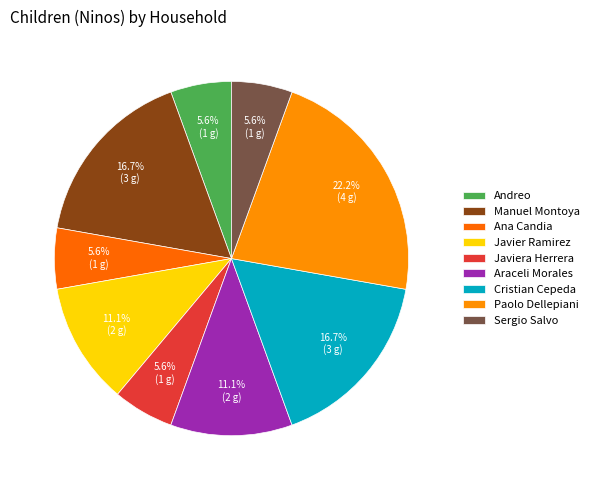

What is the ratio of the value at Manuel Montoya to the value at Cristian Cepeda?

1.0